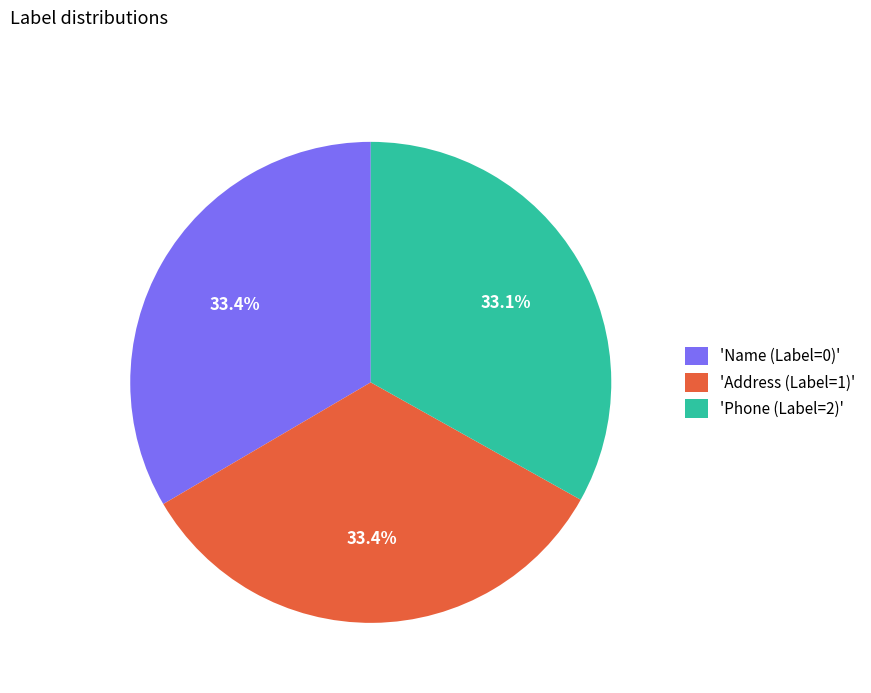

What portion of the pie excludes 'Address (Label=1)'?

66.6%